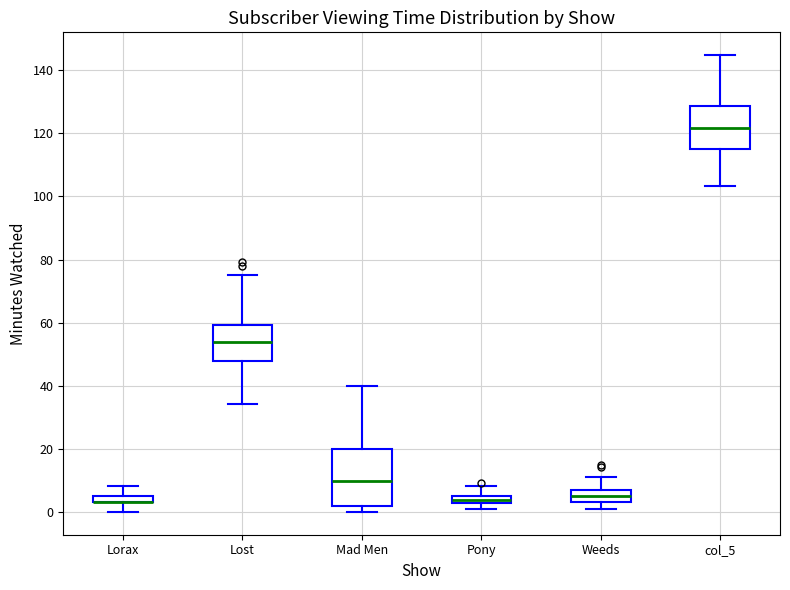

Comparing the boxes themselves (not the whiskers), which one is the tallest?

Mad Men